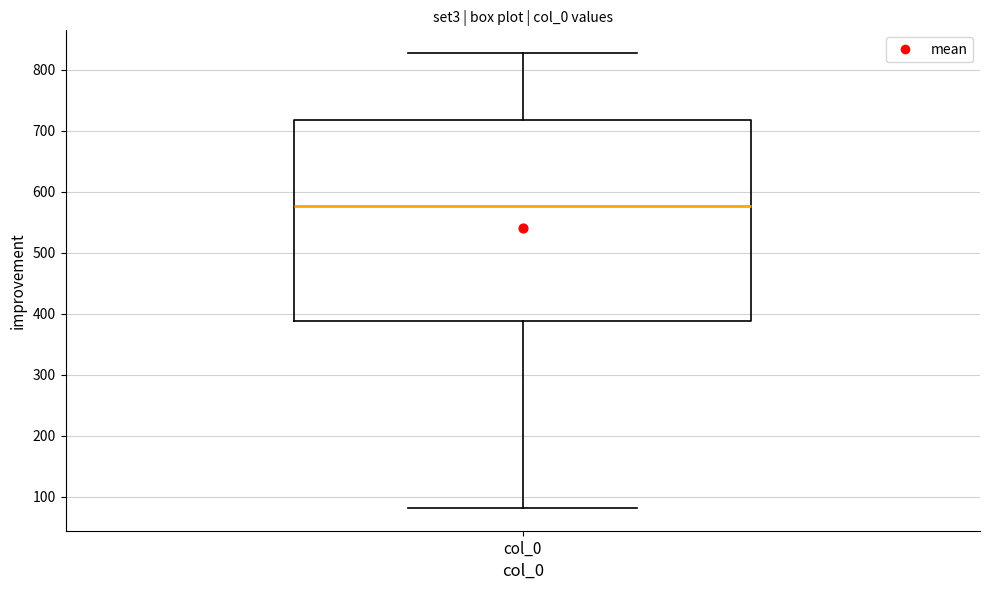

Transcribe this box plot: give where the median line is, the range the box spans, and where the two whiskers end, as read against the y-axis. The values are not printed on the chart, so give them approximately, as read against the axis.

median 580, box 390 to 720, whiskers 80 to 830